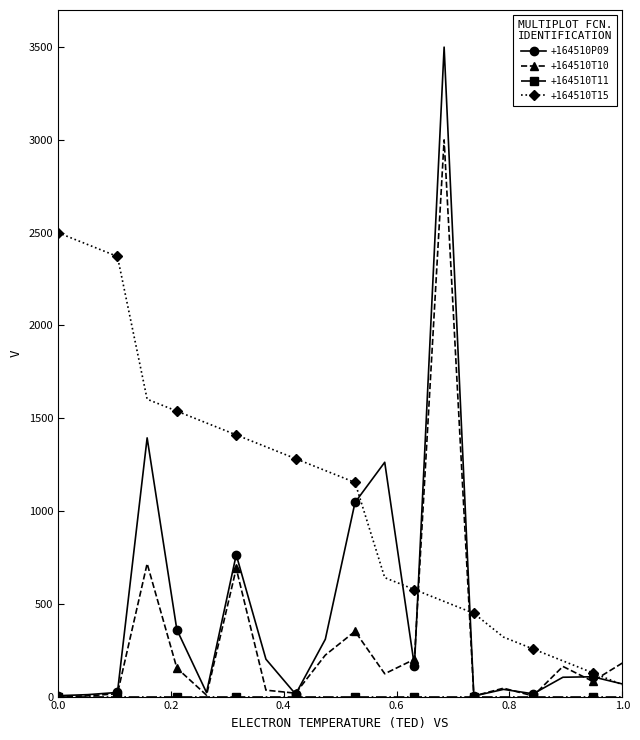

True or false: +164510T10 has more than 2 points higher than both neighbors.

True